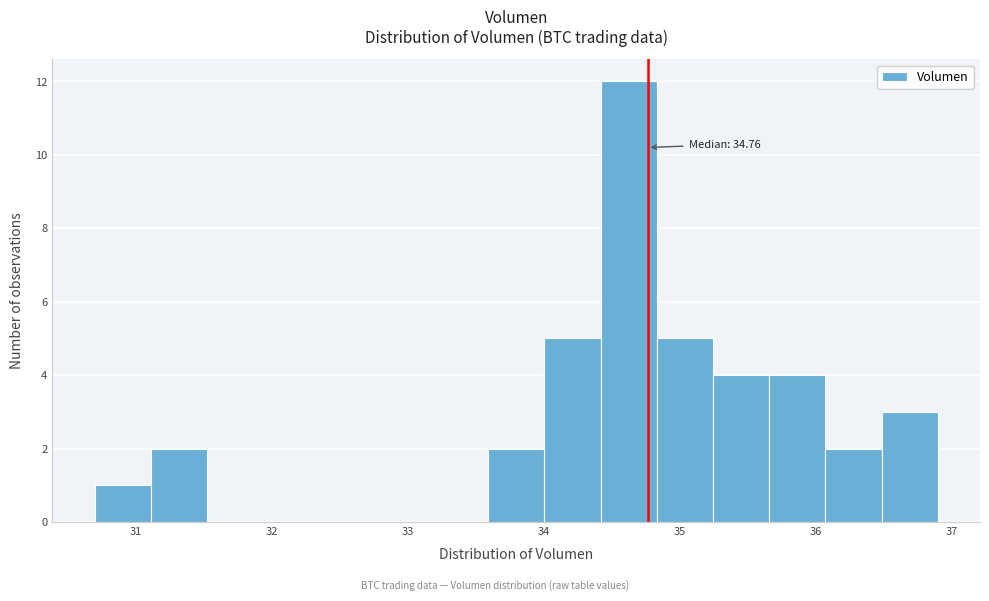

Which range on the x-axis has the tallest bar?

34.4 to 34.8